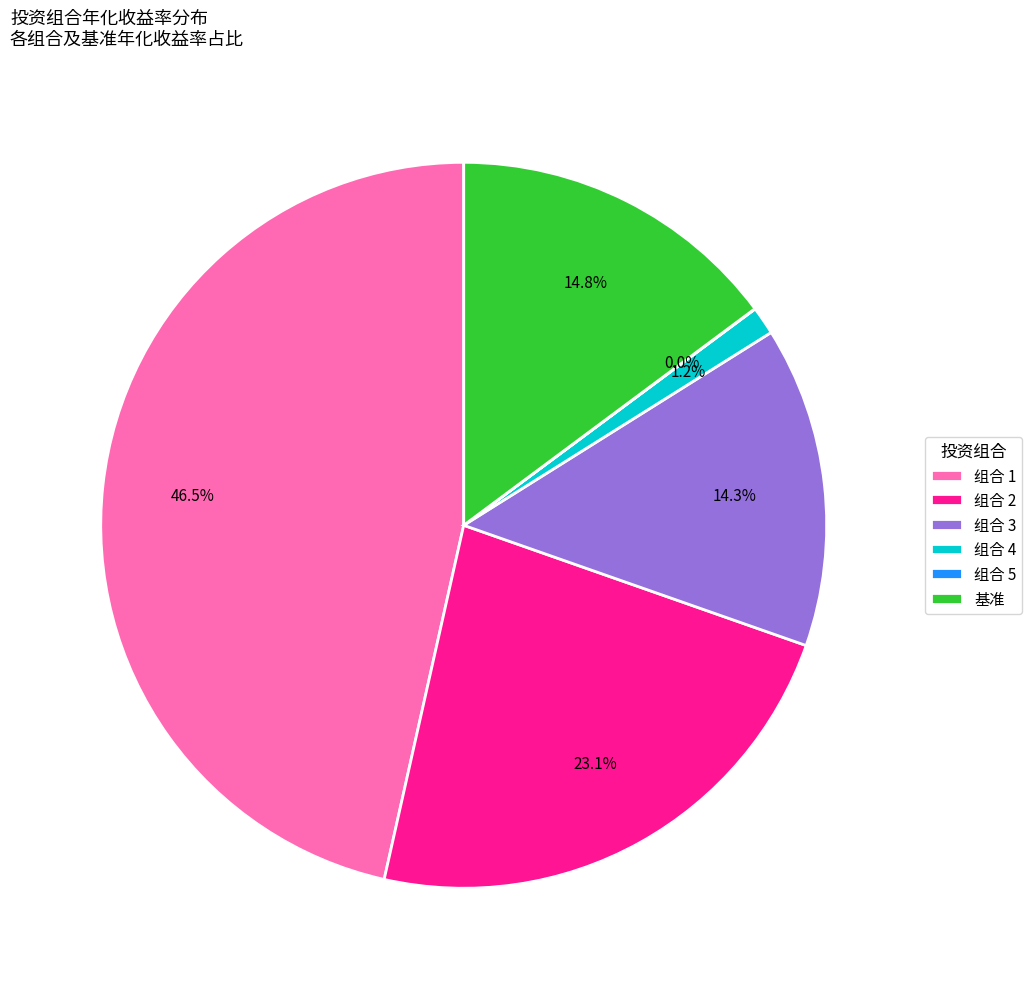

Which category has the biggest portion of the pie?

组合 1